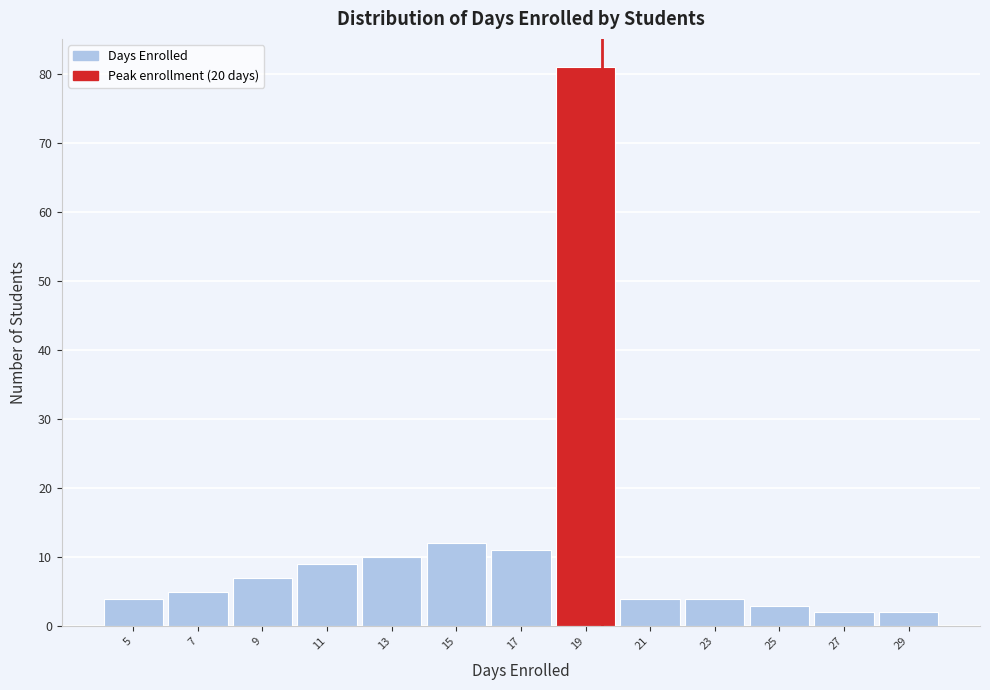

Reading left to right, extract all data points from this chart.

5=4	7=5	9=7	11=9	13=10	15=12	17=11	19=81	21=4	23=4	25=3	27=2	29=2